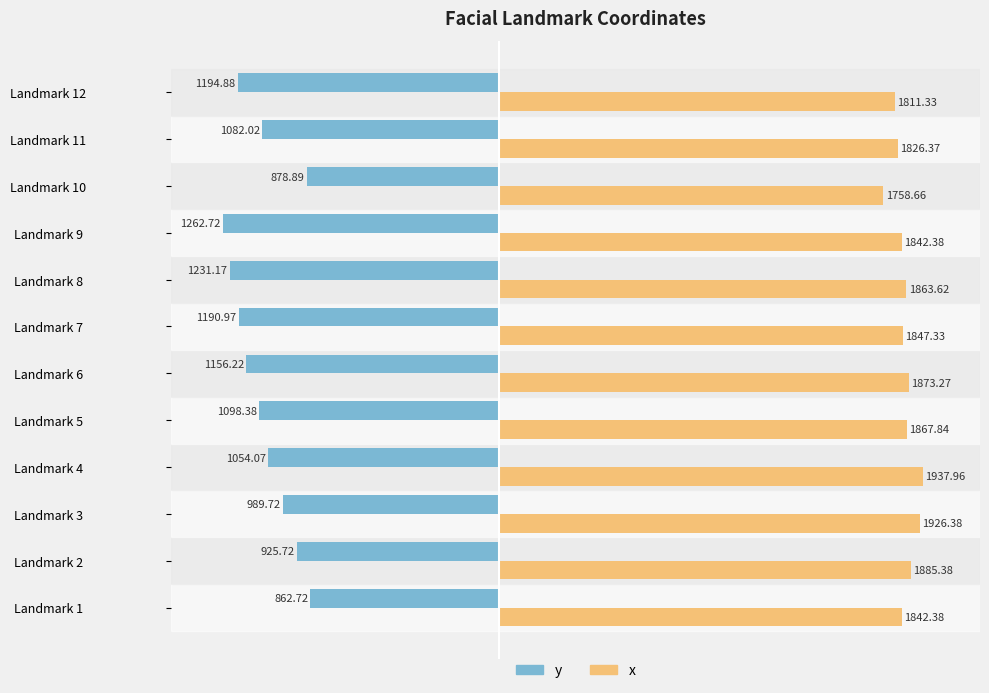

At Landmark 7, list the series in order from largest to smallest.

x, y